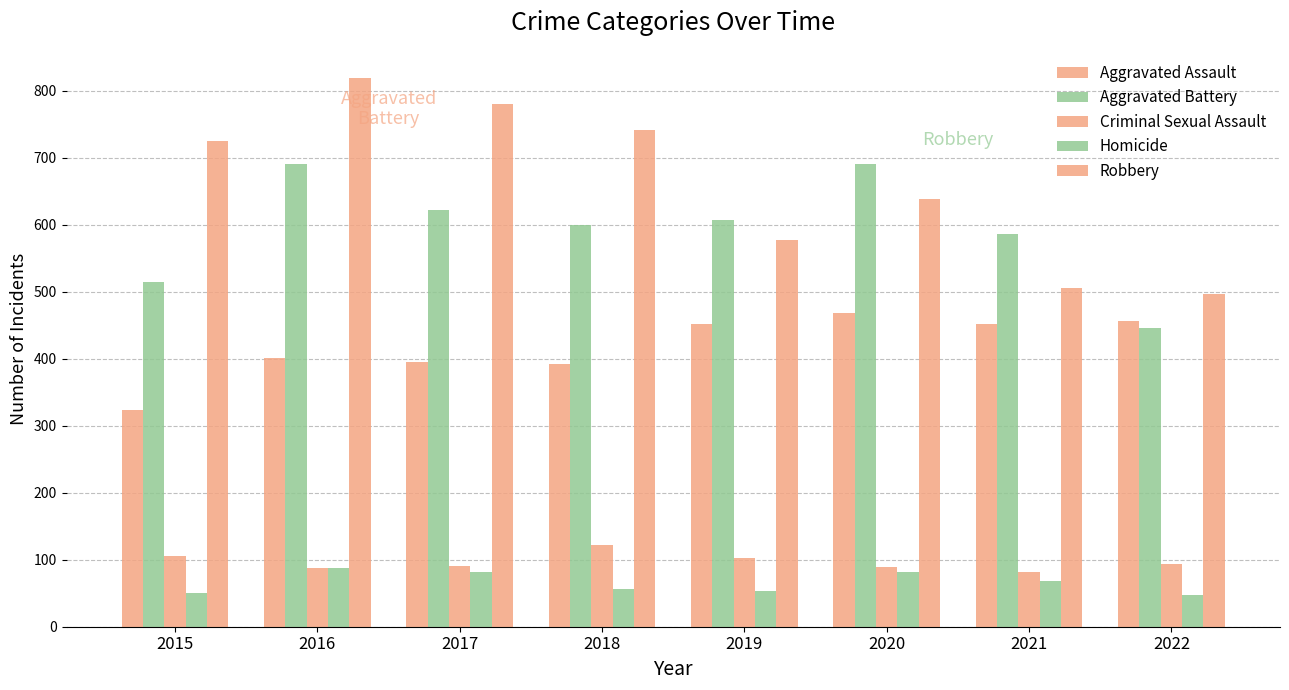

Reading left to right, what are all the values shown in this chart?

Aggravated Assault: 2015=323	2016=402	2017=396	2018=392	2019=452	2020=468	2021=452	2022=457
Aggravated Battery: 2015=515	2016=691	2017=623	2018=600	2019=608	2020=691	2021=587	2022=446
Criminal Sexual Assault: 2015=105	2016=87	2017=90	2018=122	2019=102	2020=89	2021=82	2022=93
Homicide: 2015=50	2016=87	2017=82	2018=56	2019=53	2020=81	2021=69	2022=48
Robbery: 2015=726	2016=819	2017=780	2018=741	2019=577	2020=639	2021=506	2022=497